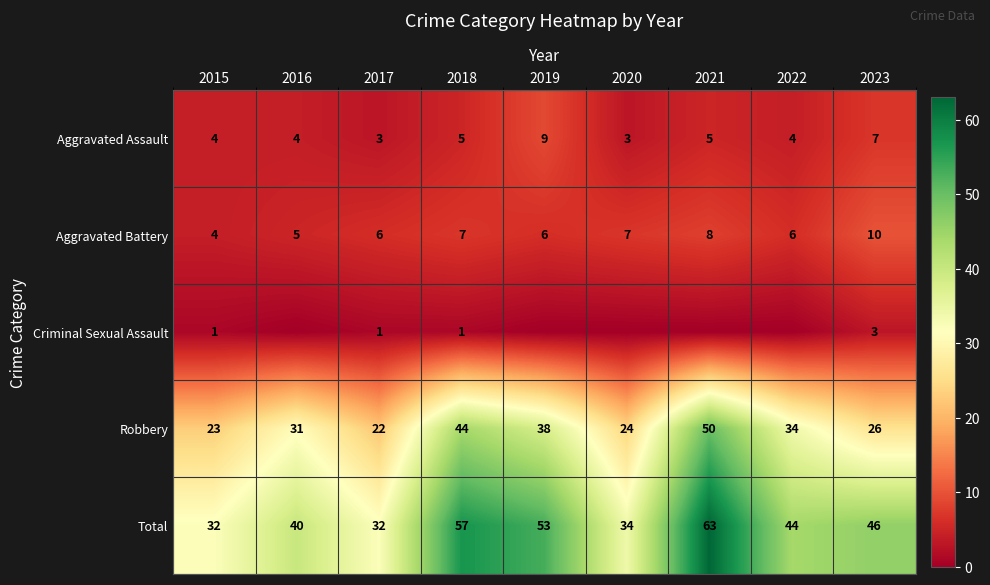

How many values in the Robbery series are below 31?

4